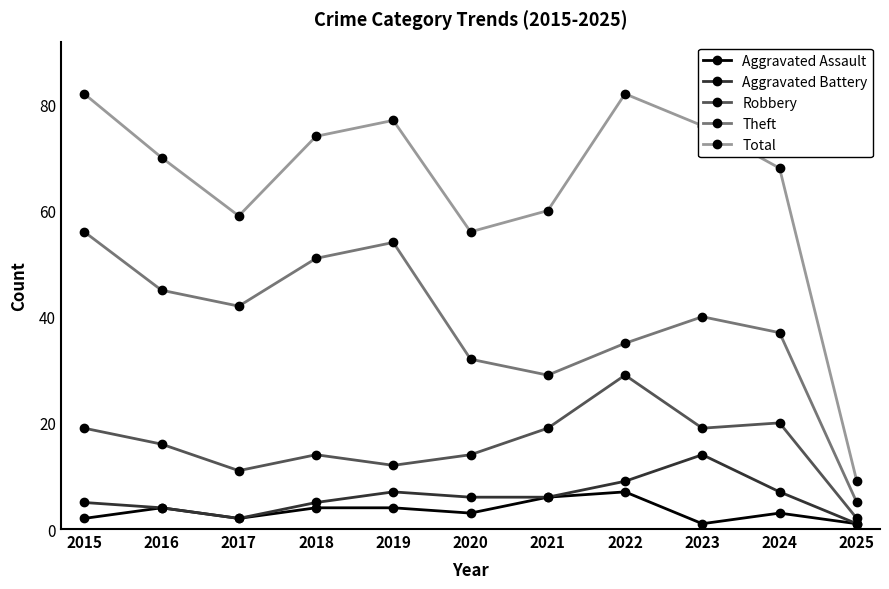

What is the value of the Aggravated Battery point at the 3rd from the left?

2